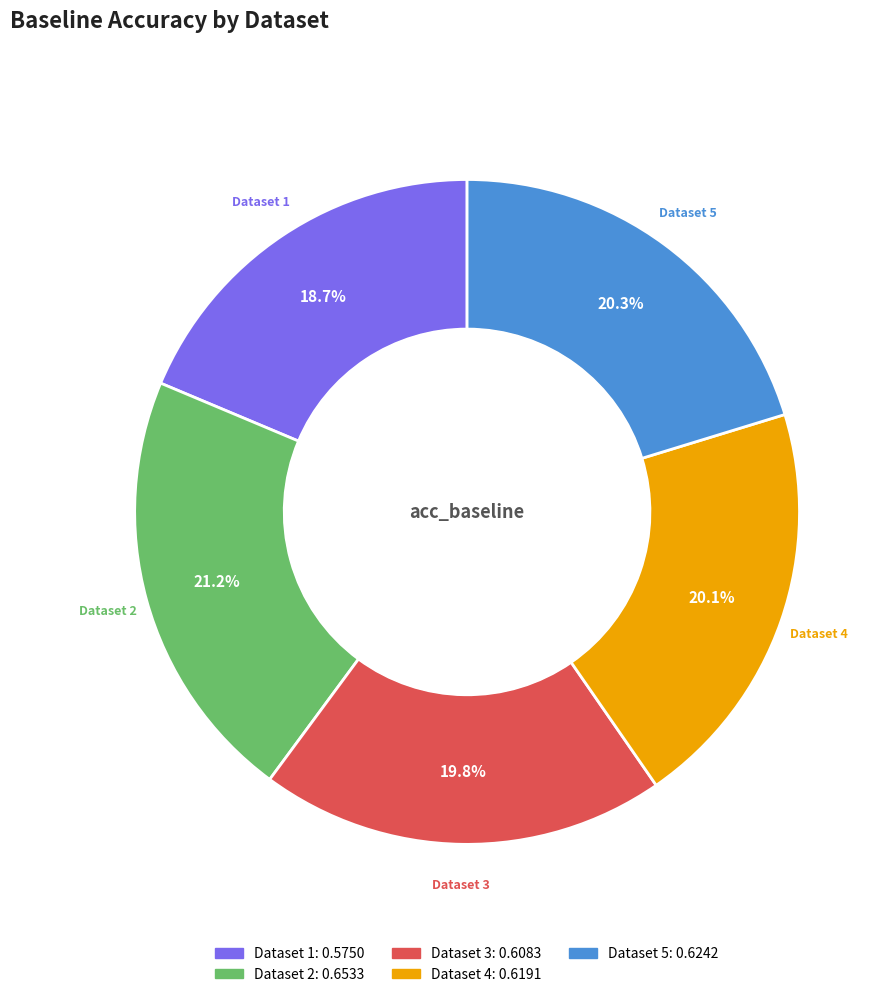

Does any single category account for the majority?

No